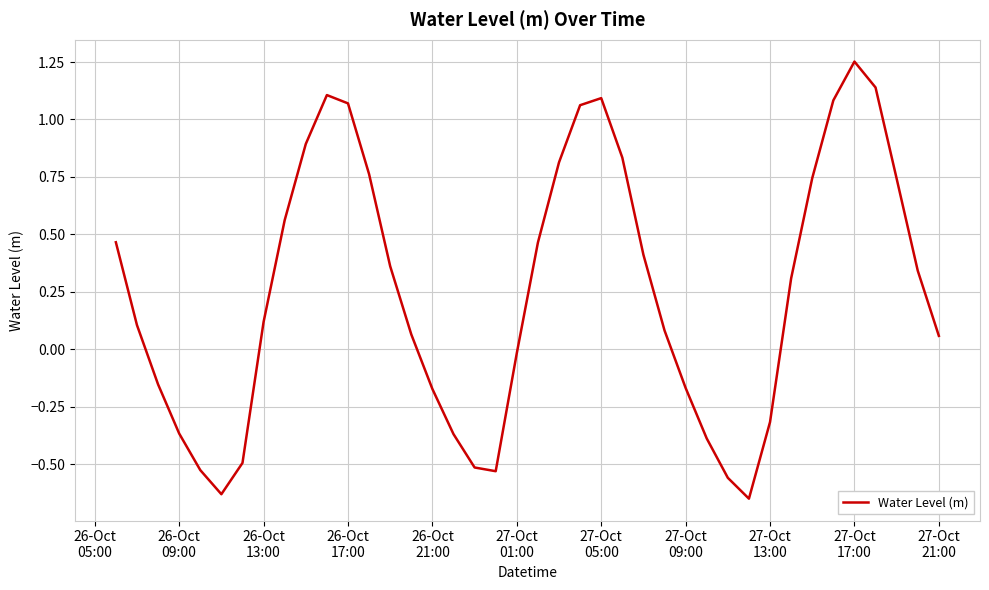

What is the difference between the maximum and minimum values?

1.9